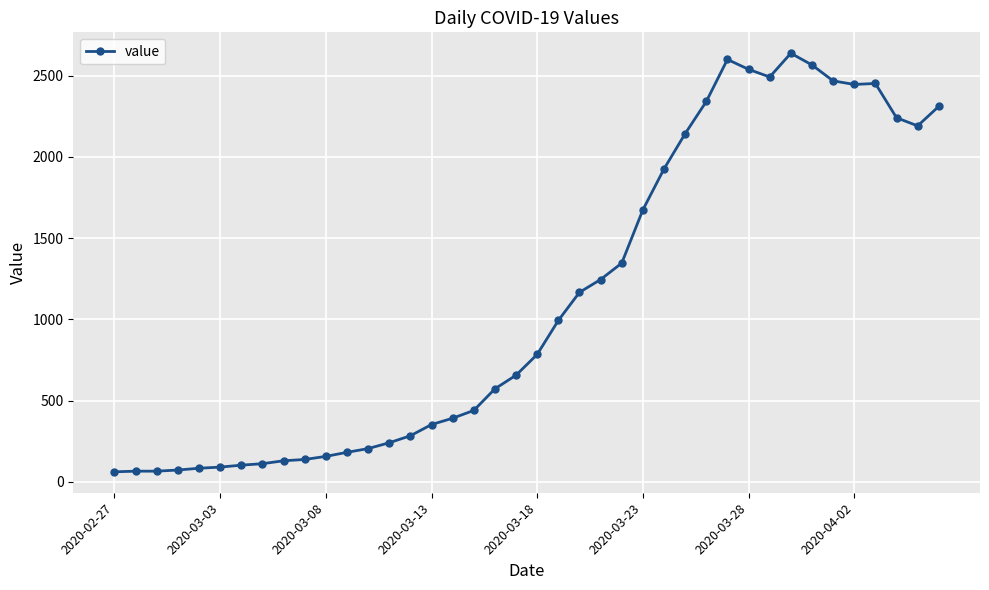

What is the value of the 11th point from the left?

156